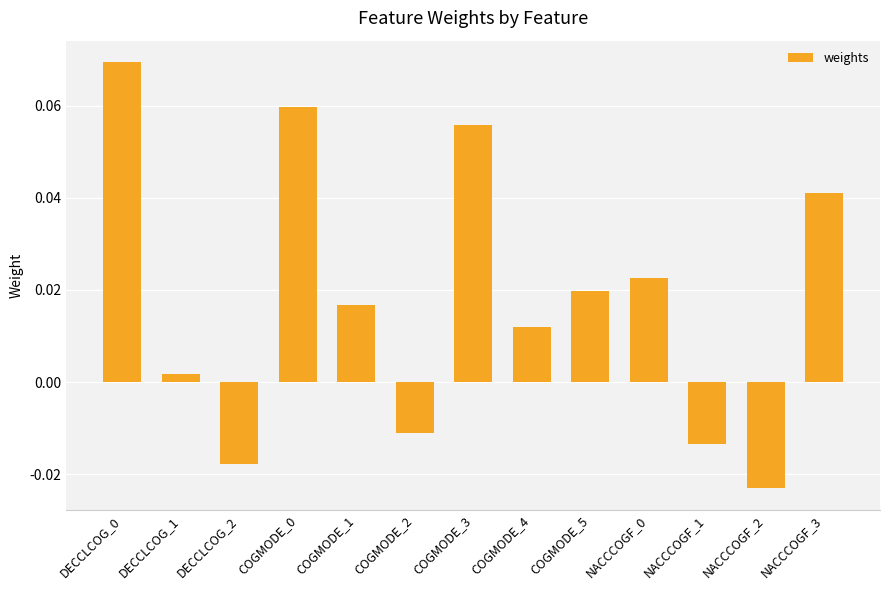

What position from the left is COGMODE_1?

5